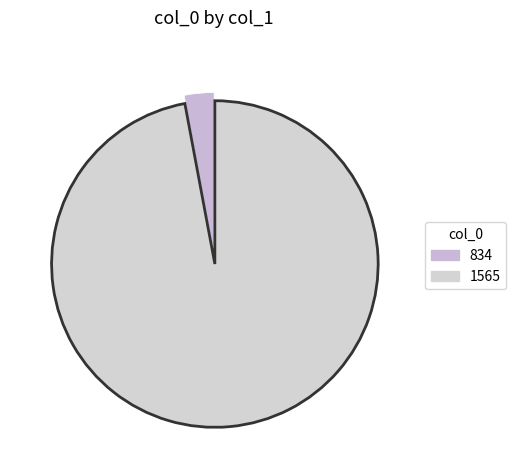

Do 834 and 1565 together represent more than half of the pie?

Yes